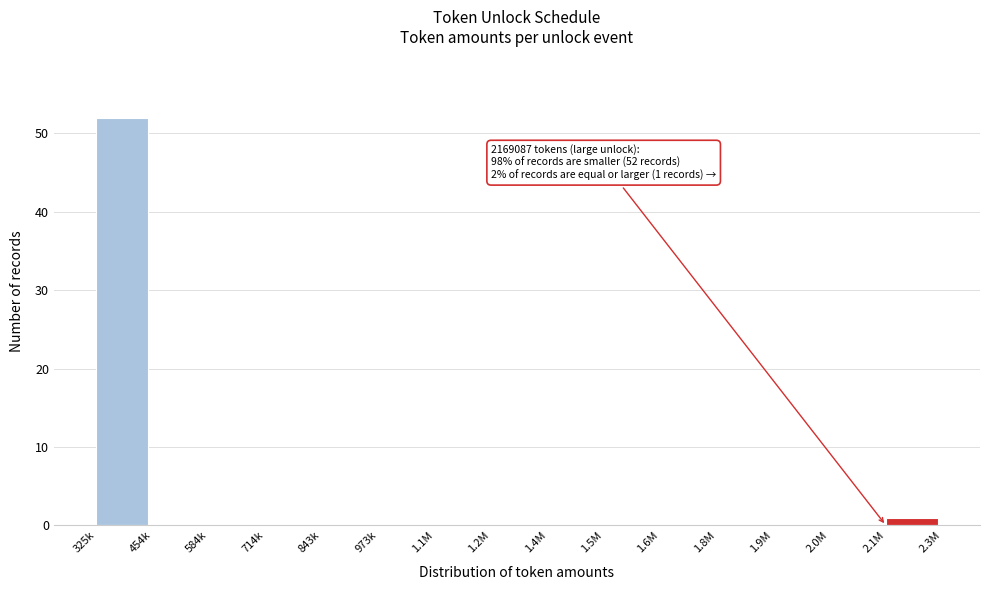

Reading left to right, list all the values displayed in this chart.

325k=52	454k=0	584k=0	714k=0	843k=0	973k=0	1.1M=0	1.2M=0	1.4M=0	1.5M=0	1.6M=0	1.8M=0	1.9M=0	2.0M=0	2.1M=1